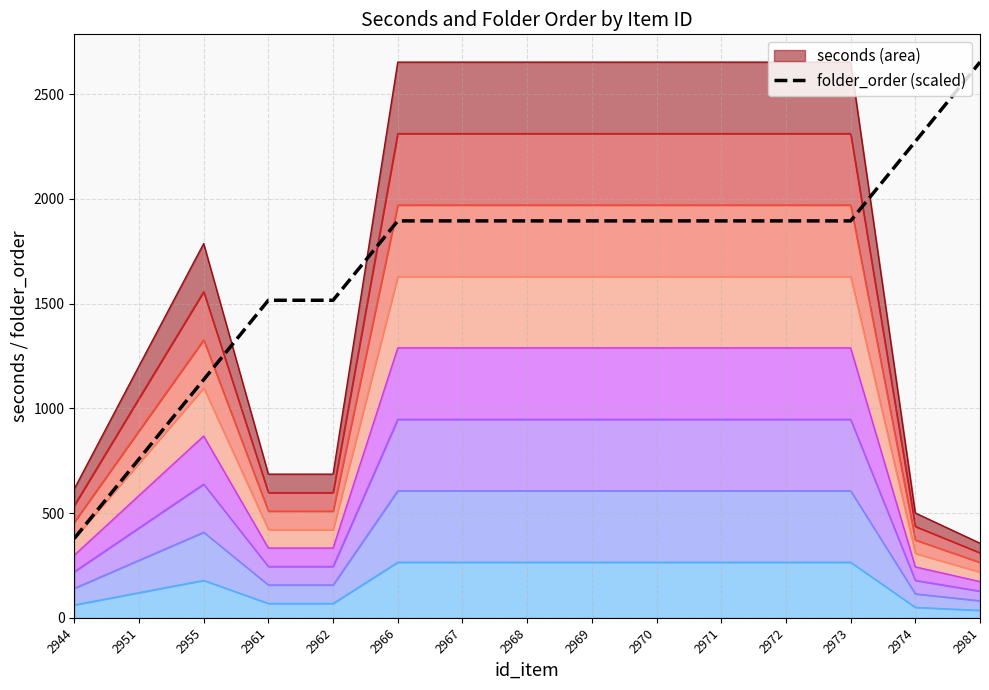

True or false: the data shows 2652.3 at 2981.

True